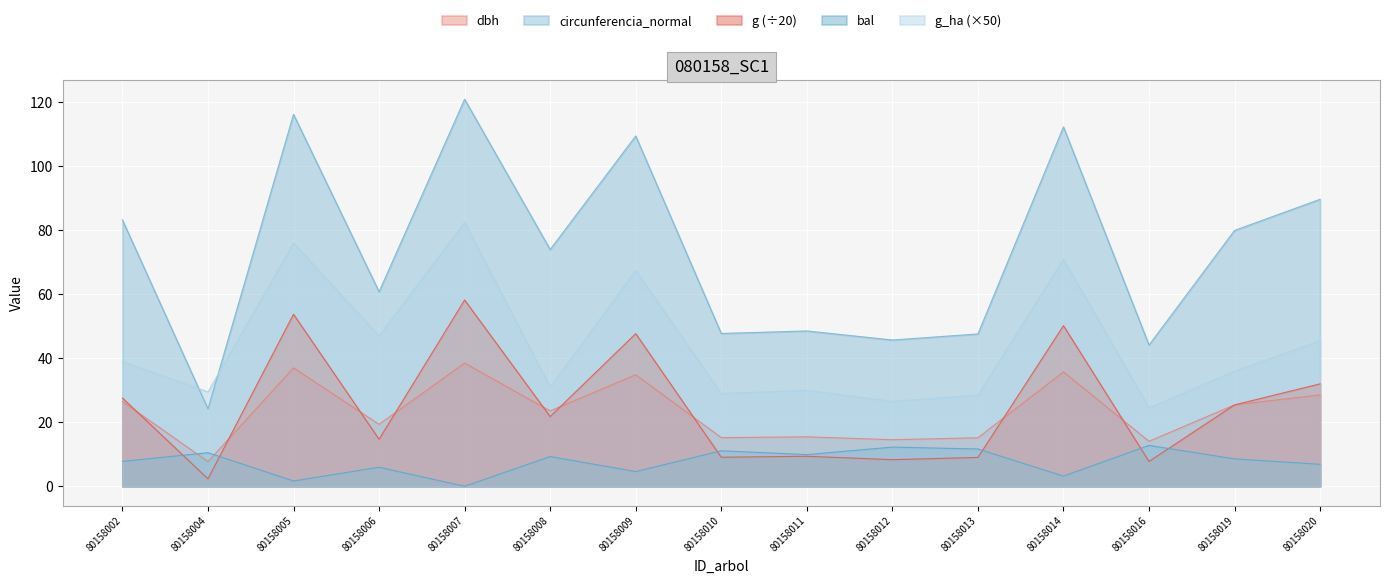

True or false: g_ha and bal cross at least once.

False